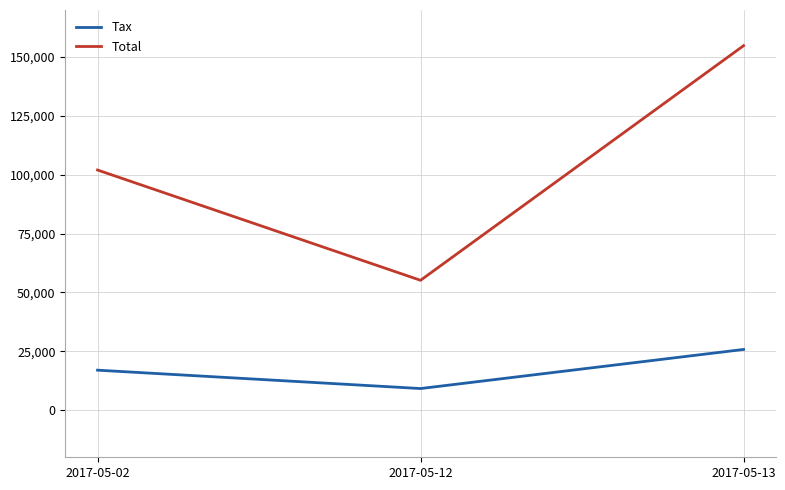

How many lines are shown in the chart?

2